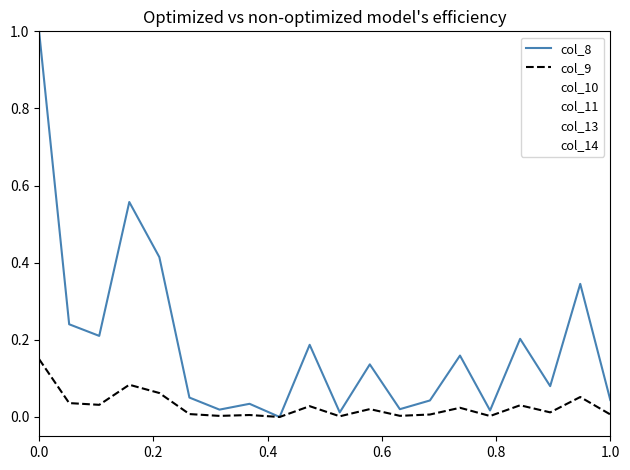

In col_8, how many points are lower than both neighbors (excluding endpoints)?

7